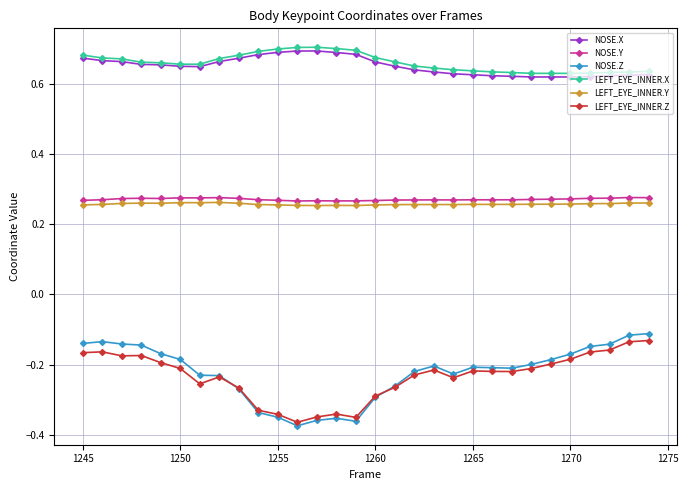

Does the chart display data point markers on the line(s)?

Yes